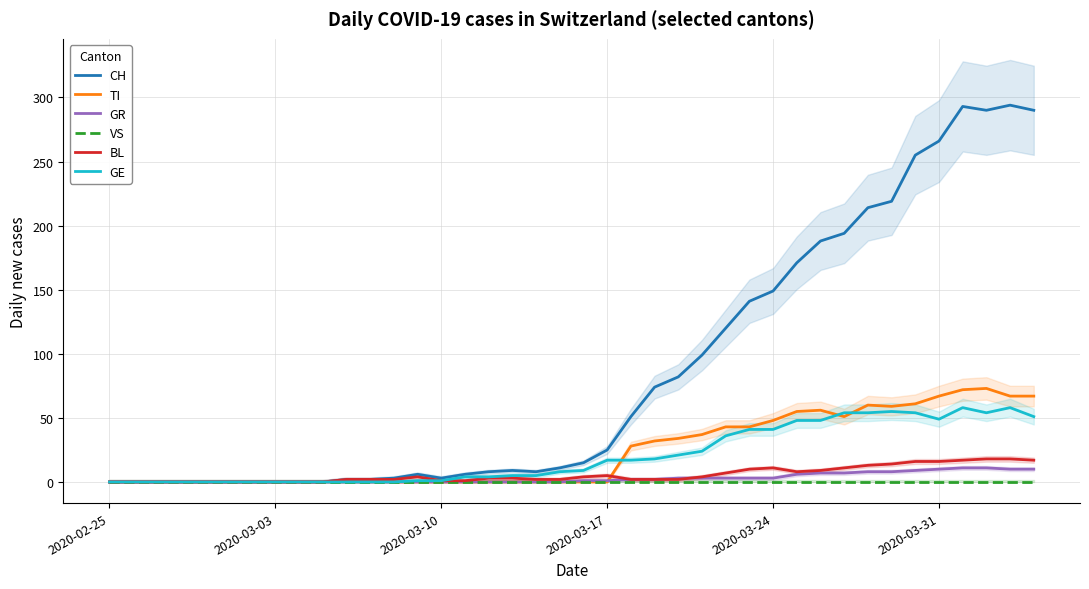

True or false: GE has more than 1 points higher than both neighbors.

True